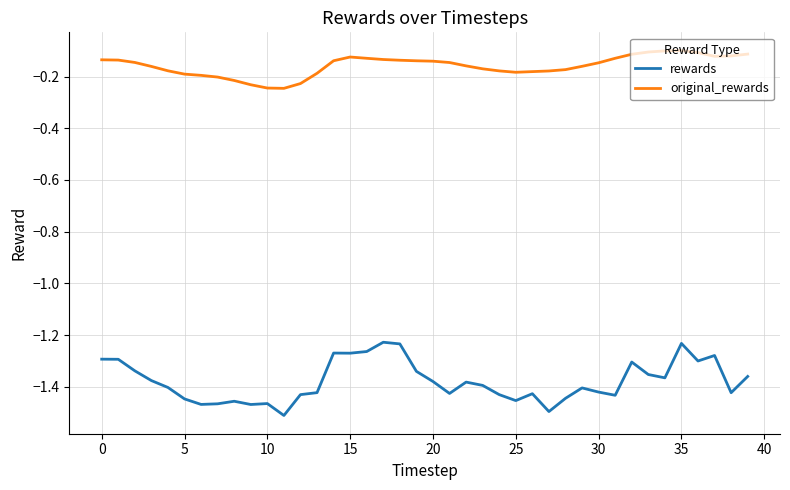

True or false: original_rewards and rewards intersect in this chart.

False